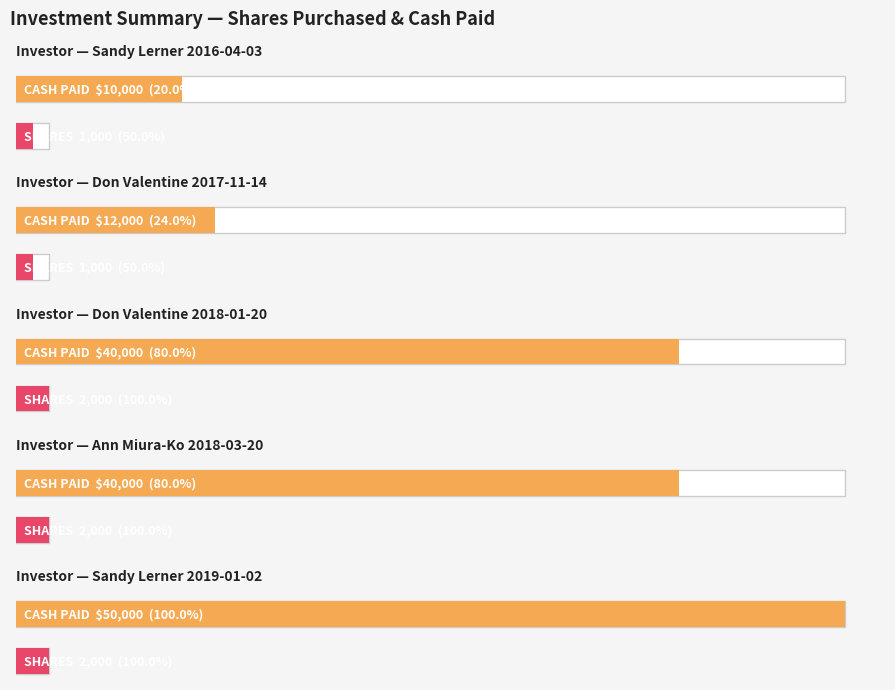

Reading left to right, extract all data points from this chart.

10000	12000	40000	40000	50000